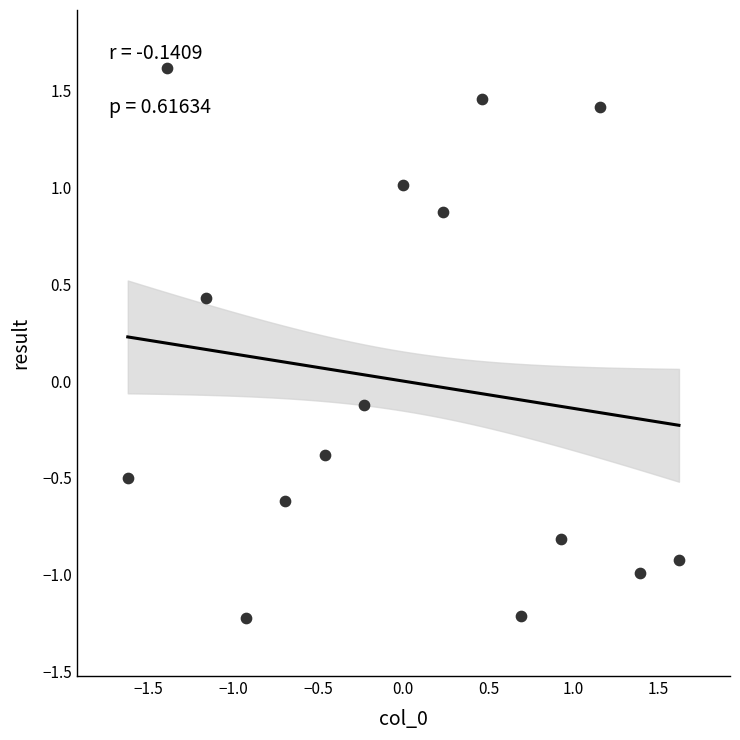

What is the range of Y values (max minus min)?

2.8